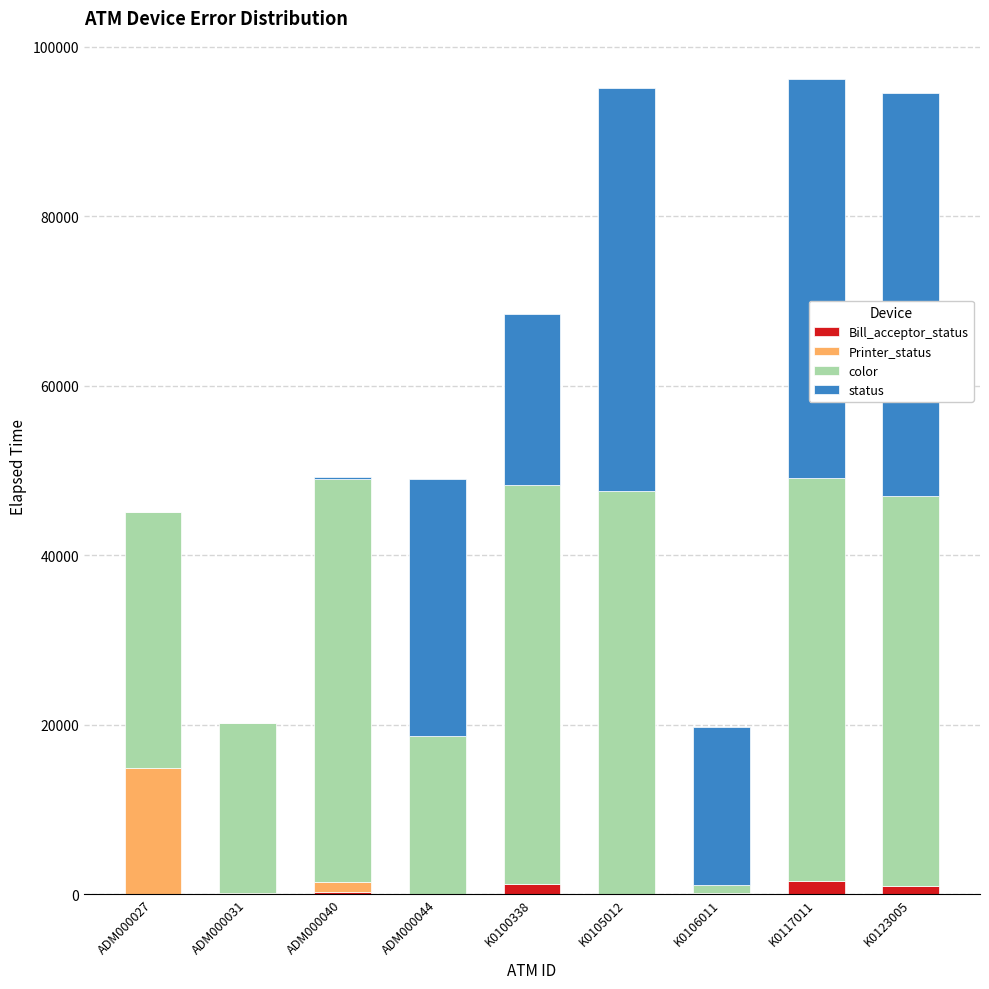

How many data points does each series have?

9